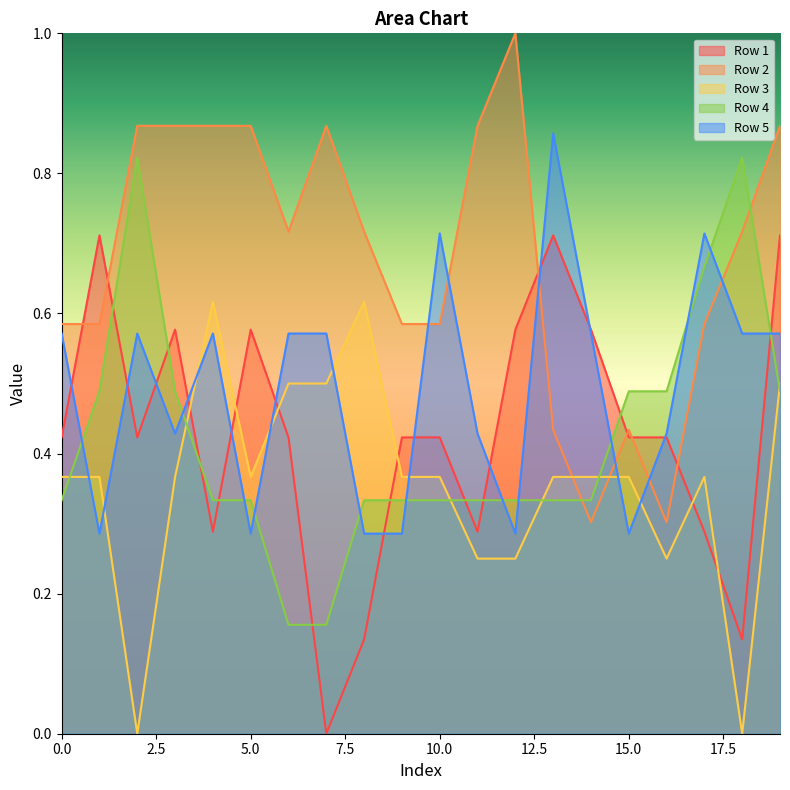

Where is the first local maximum for Row 5?

2